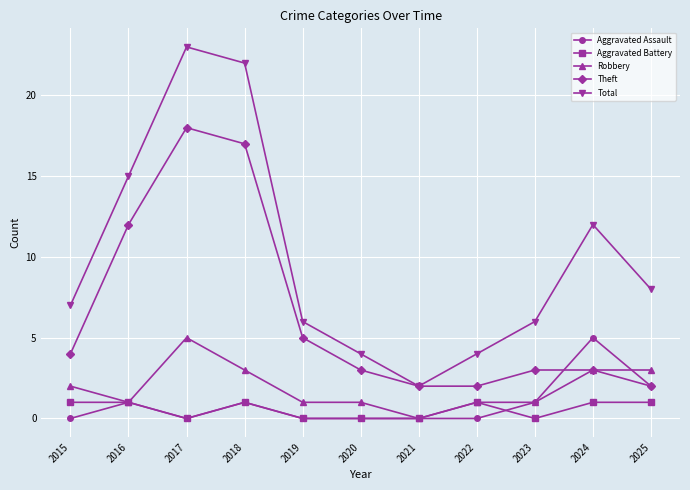

At which label is Theft closest to 10?

2016